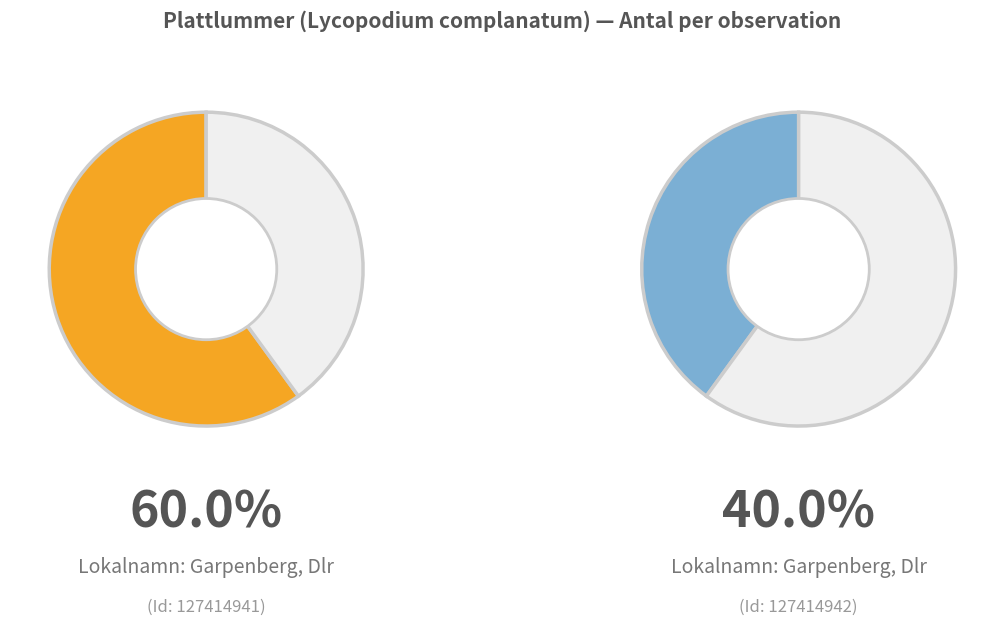

To the nearest percent, what is the difference between the 127414941 and 127414942 slice percentages?

20%